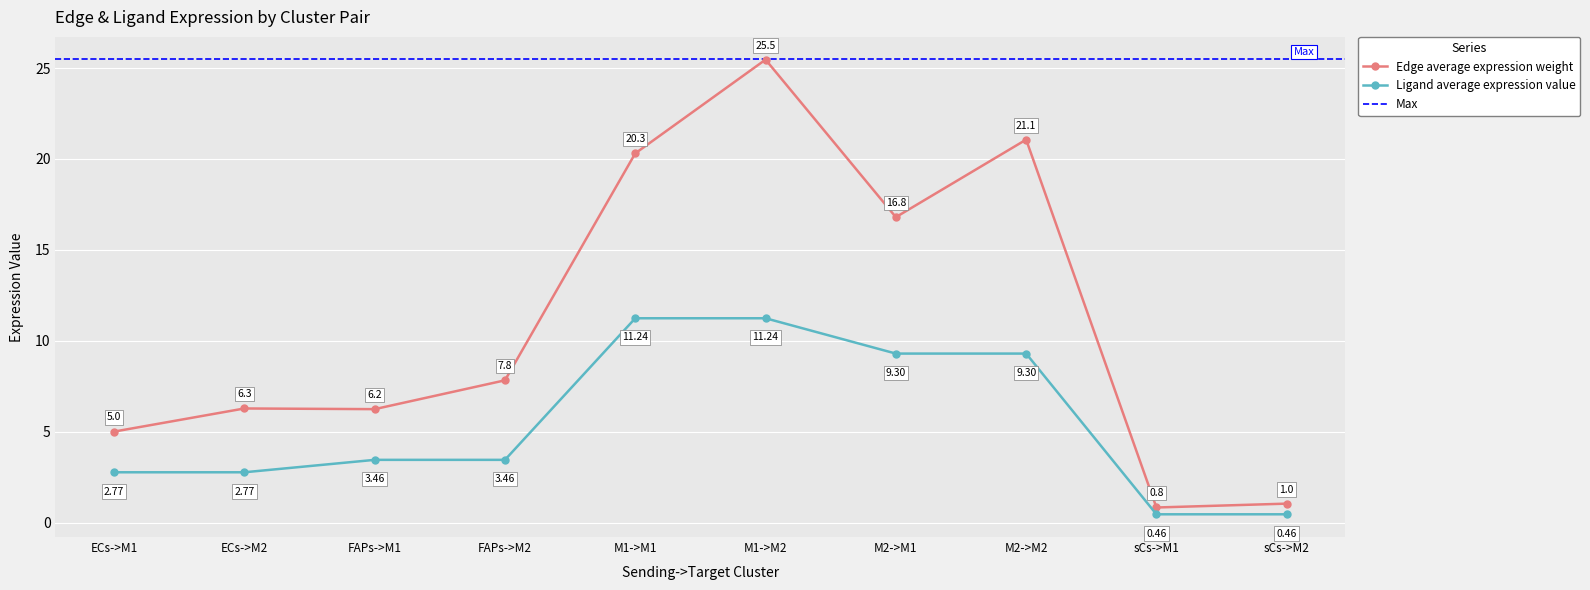

What is the label of the 10th point from the left?

sCs->M2